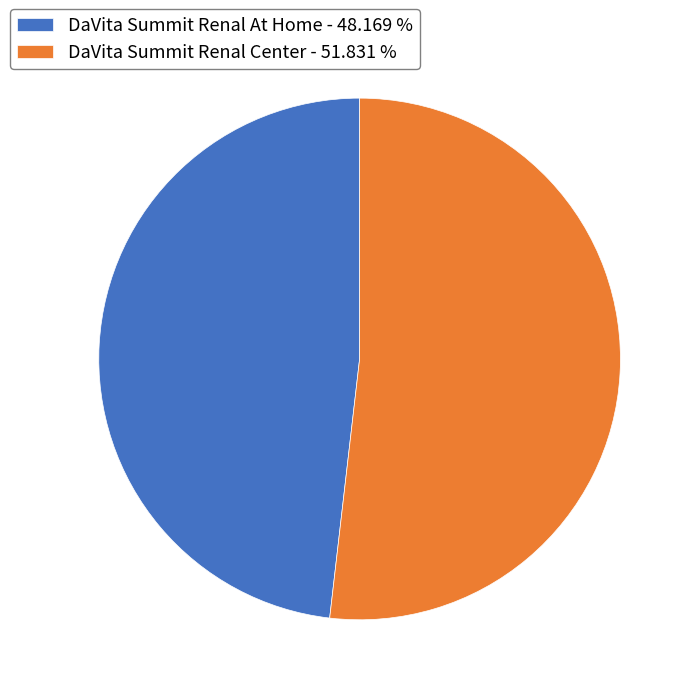

Which category has the biggest portion of the pie?

DaVita Summit Renal Center